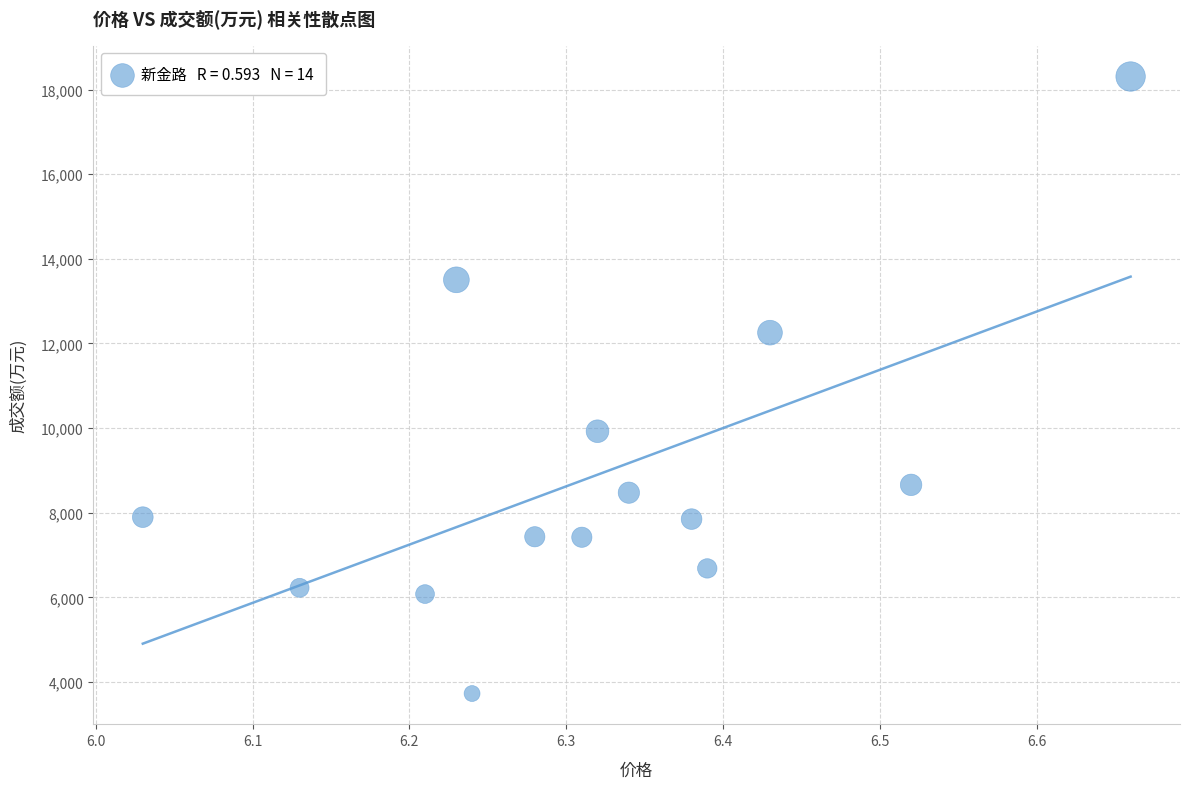

What is the range of Y values (max minus min)?

14577